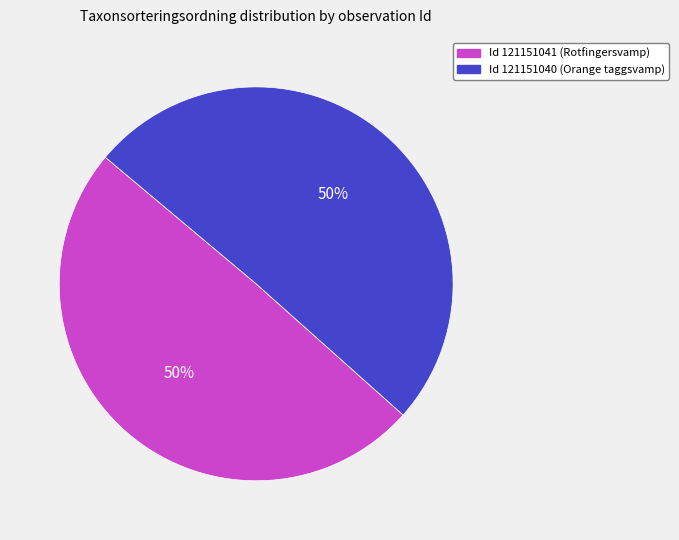

True or false: Id 121151040 (Orange taggsvamp) accounts for 50% of the total.

True